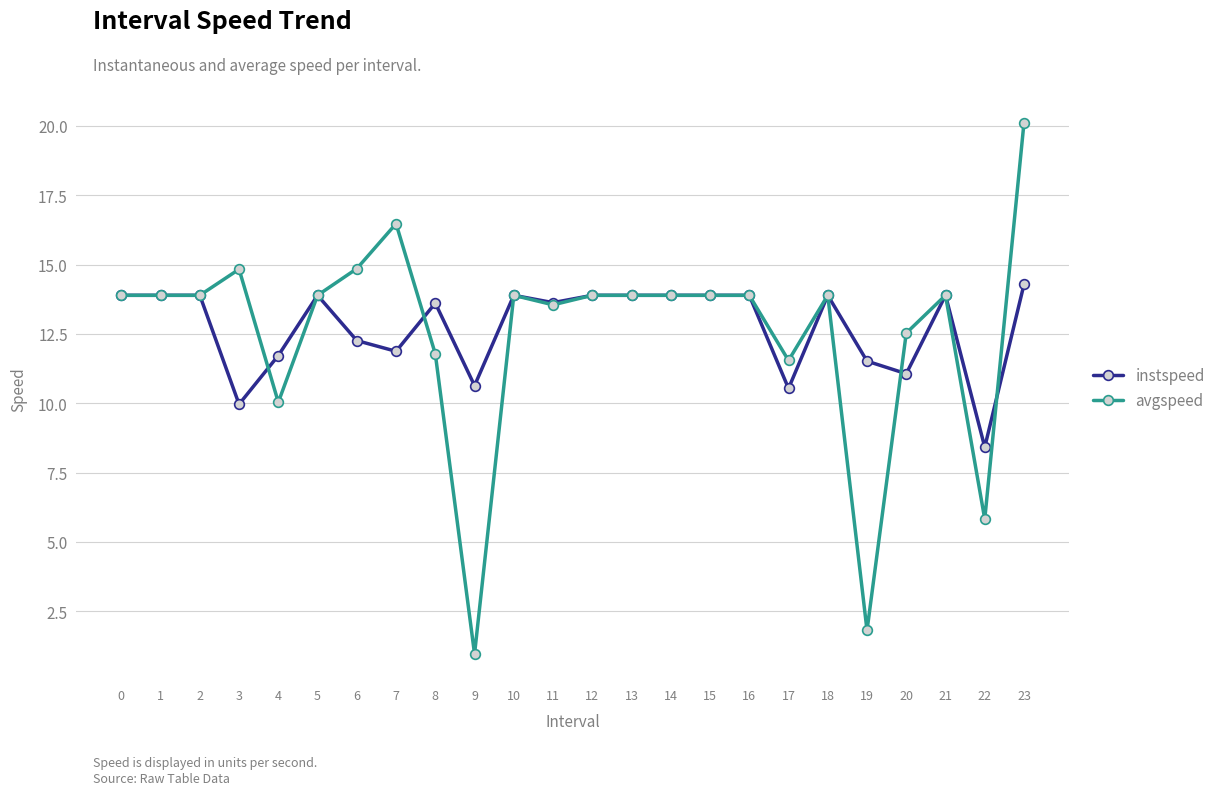

What are all the series names shown in the legend?

instspeed, avgspeed